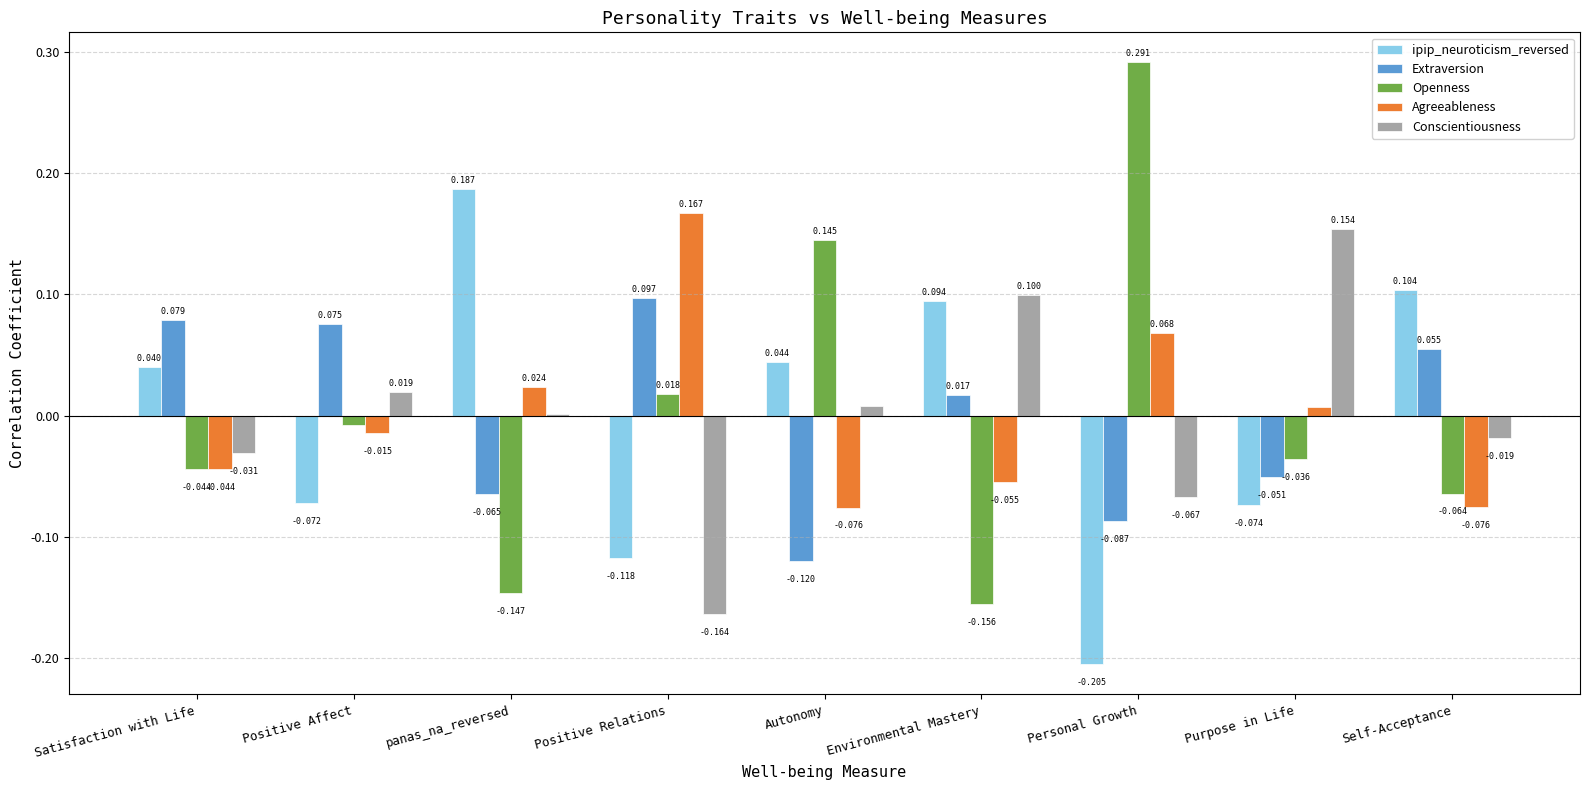

At which label does Extraversion first exceed 0?

Satisfaction with Life